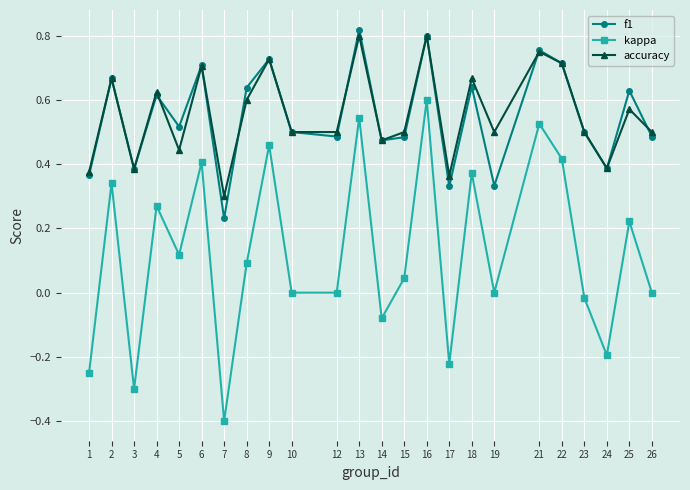

Is it true that f1 equals 0.7 at 2?

True